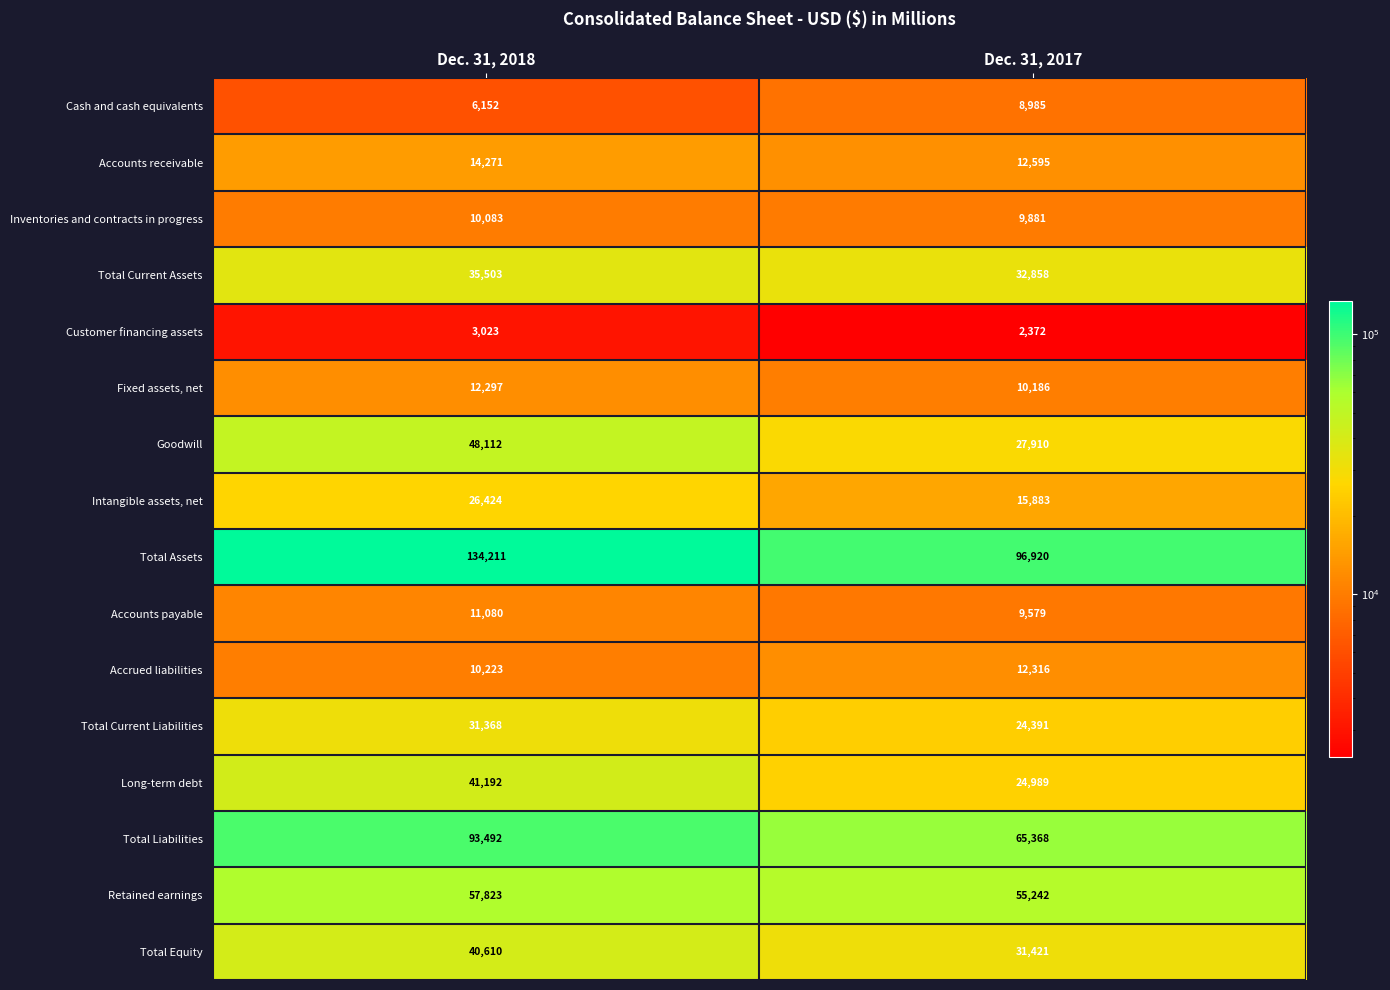

What value does the Accounts payable series have at Dec. 31, 2018?

11080